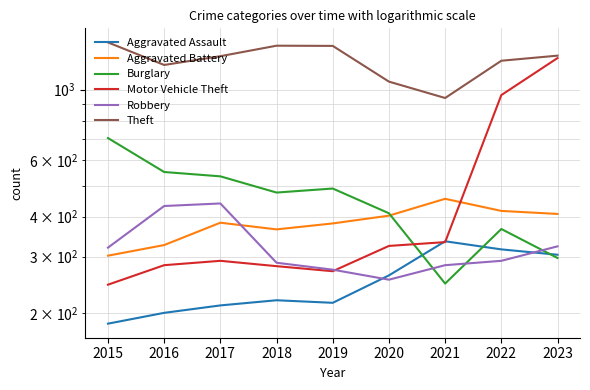

What is the sum of all Burglary values?

4078